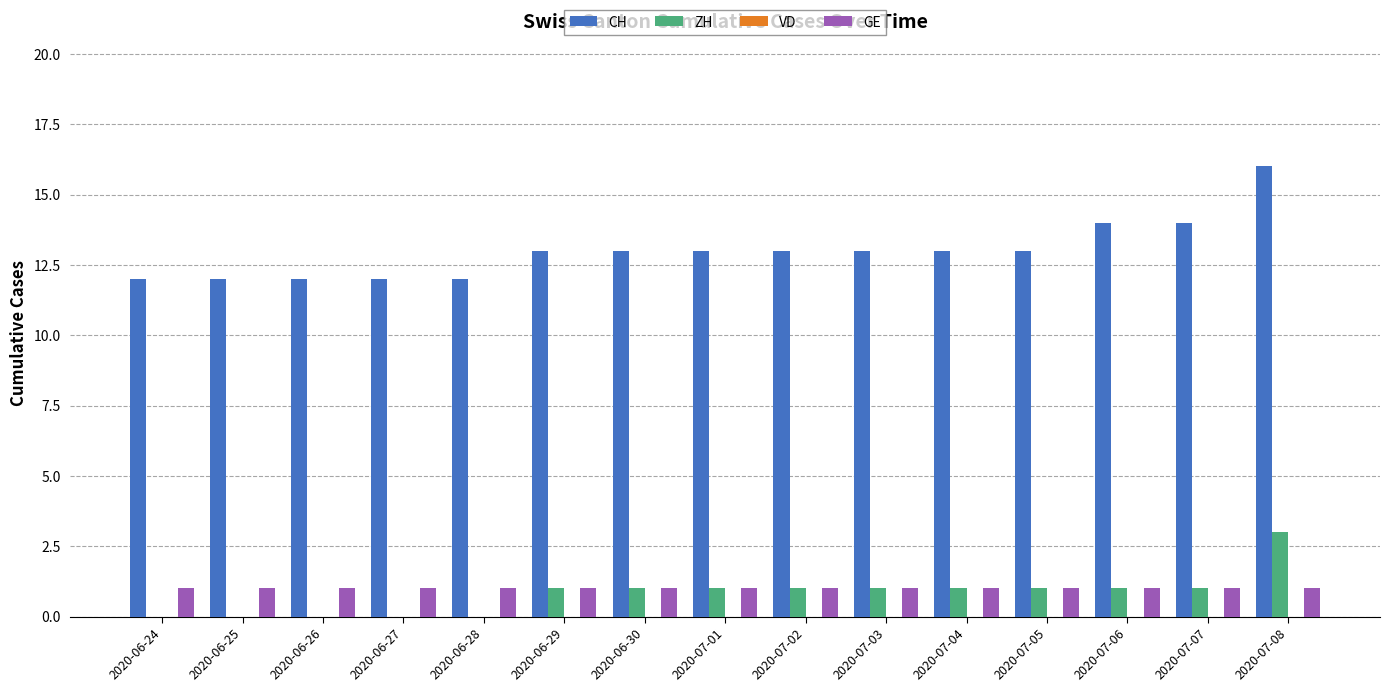

What is the sum of all ZH values?

12